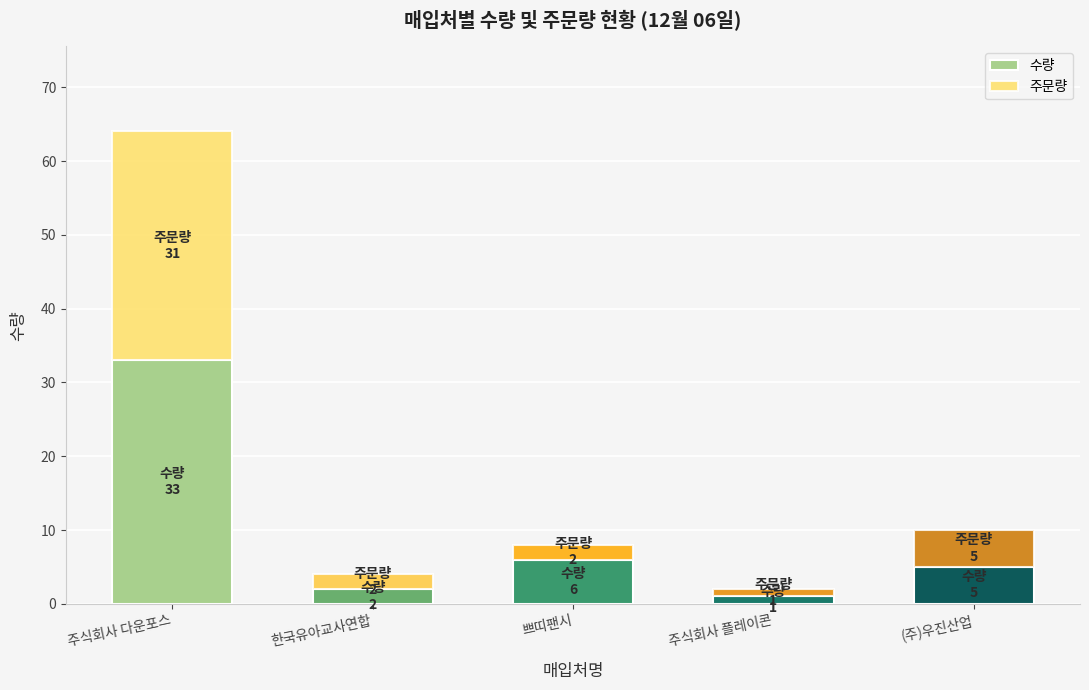

What is the maximum value for 수량?

33